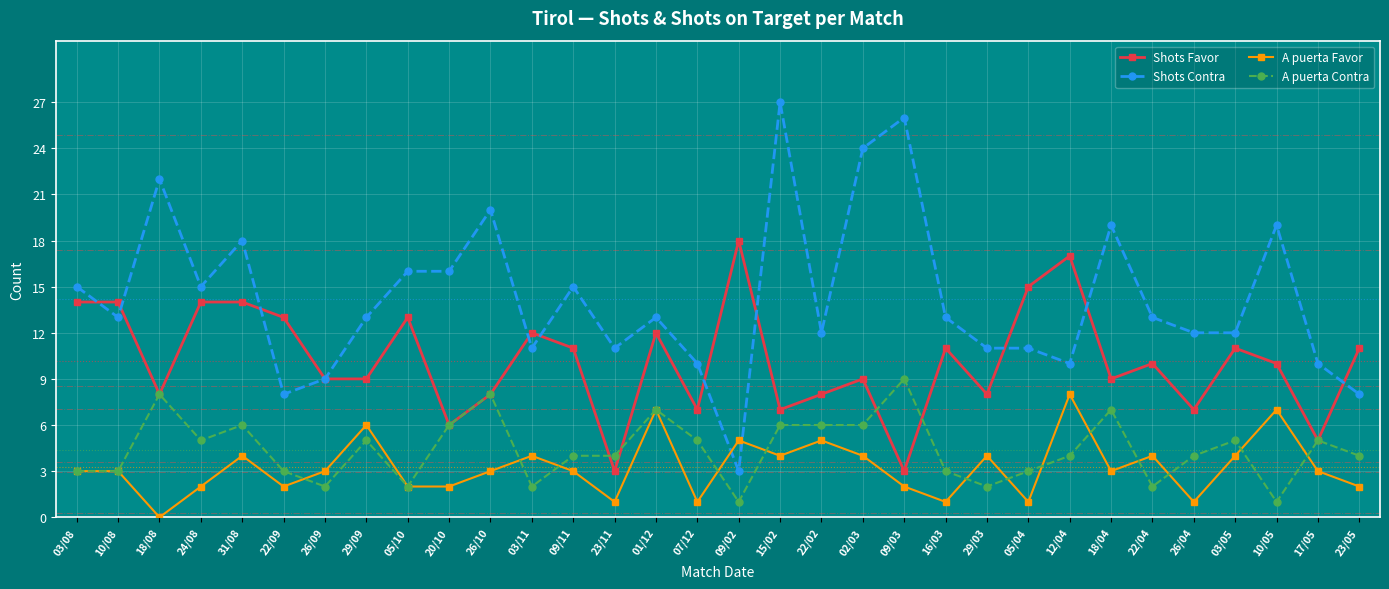

True or false: A puerta Favor has more than 0 interior local peaks.

True